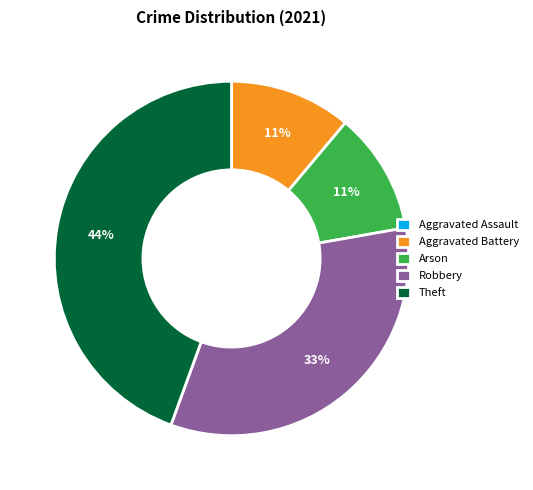

True or false: Aggravated Battery accounts for 4% of the total.

False